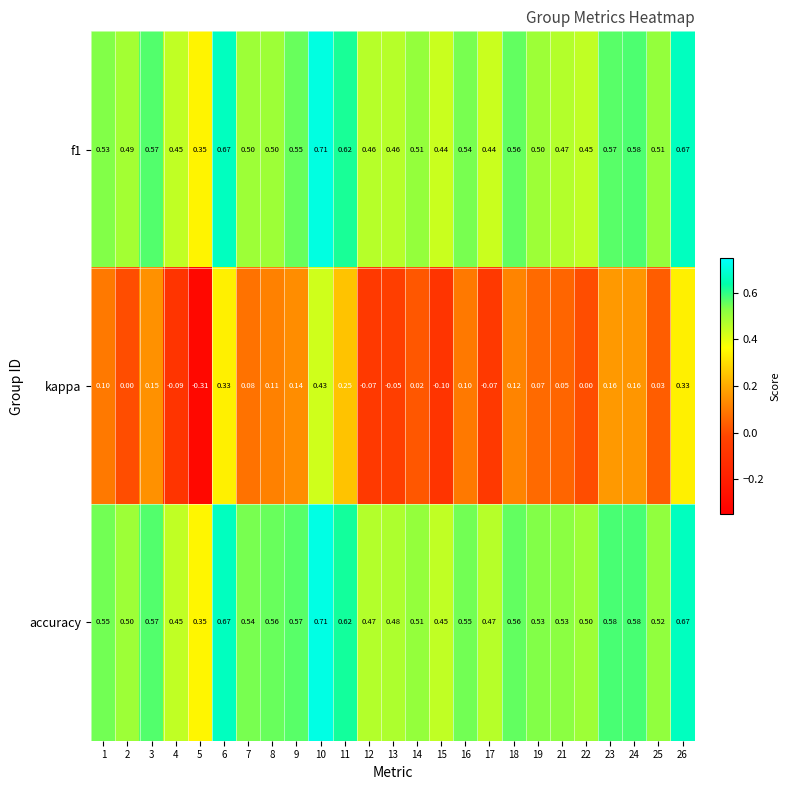

How many data points does each series have?

25